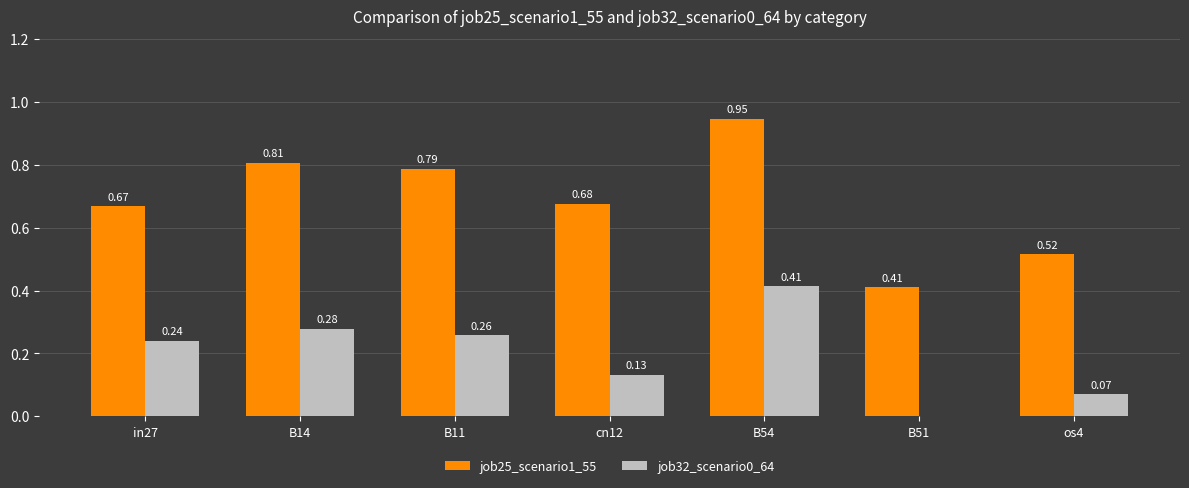

What is the sum of all job32_scenario0_64 values?

1.4